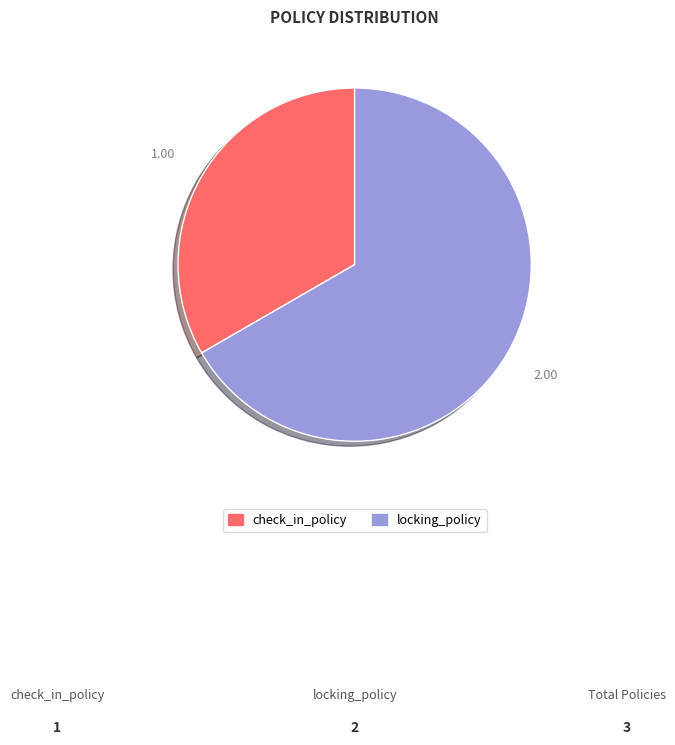

Which category has the biggest portion of the pie?

locking_policy